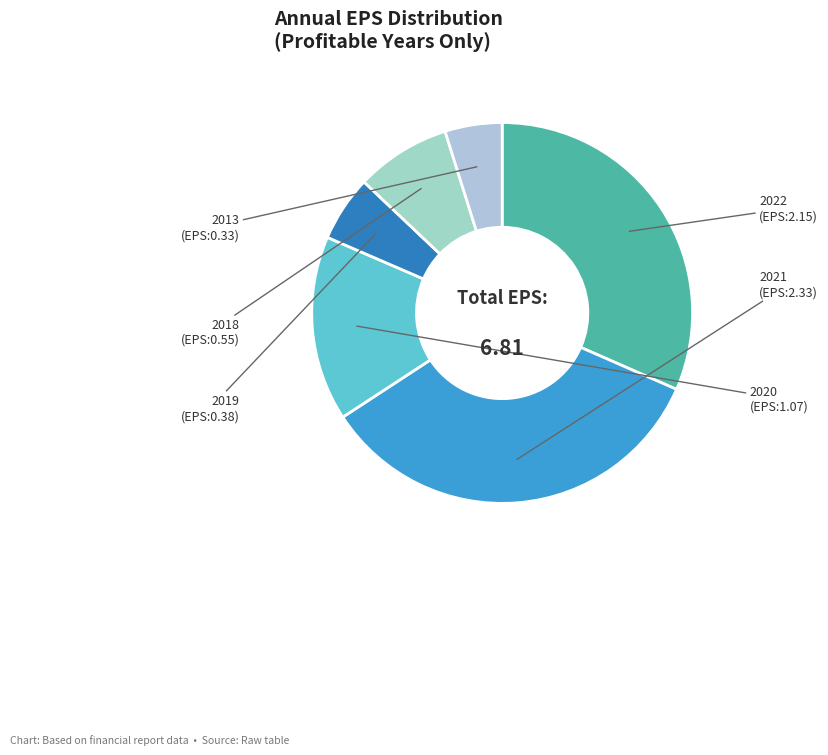

What is the smallest slice in the pie chart?

2013